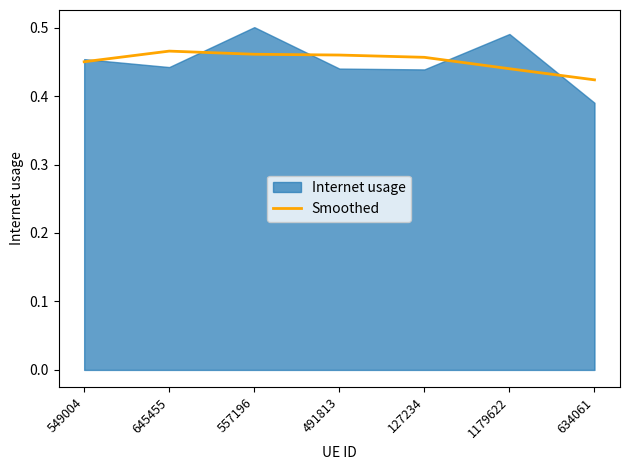

Reading left to right, what are all the values shown in this chart?

549004=0.5	645455=0.5	557196=0.5	491813=0.5	127234=0.5	1179622=0.4	634061=0.4